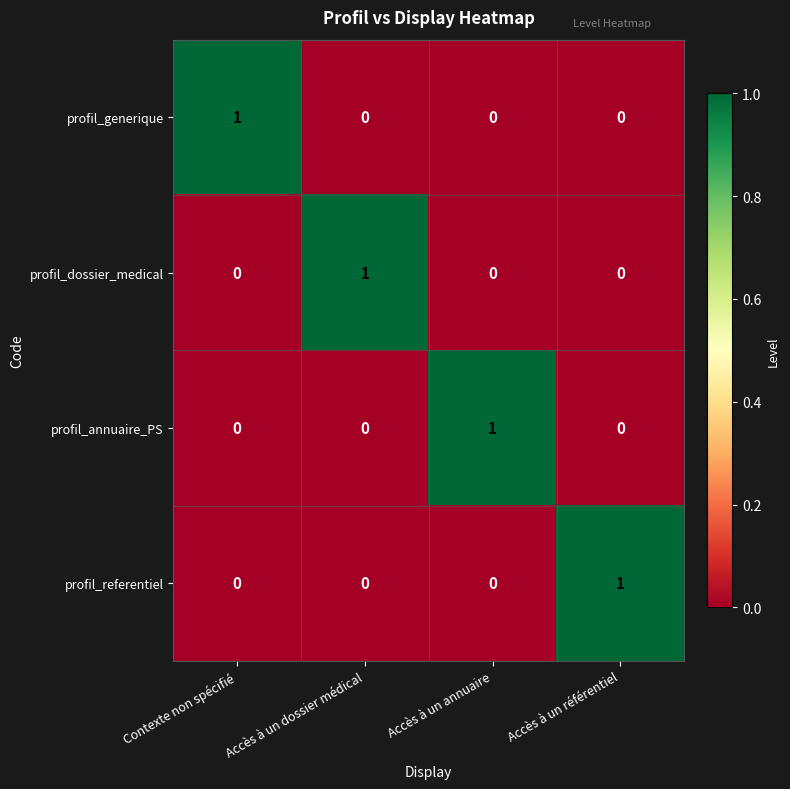

At how many categories does at least one series exceed 0?

4